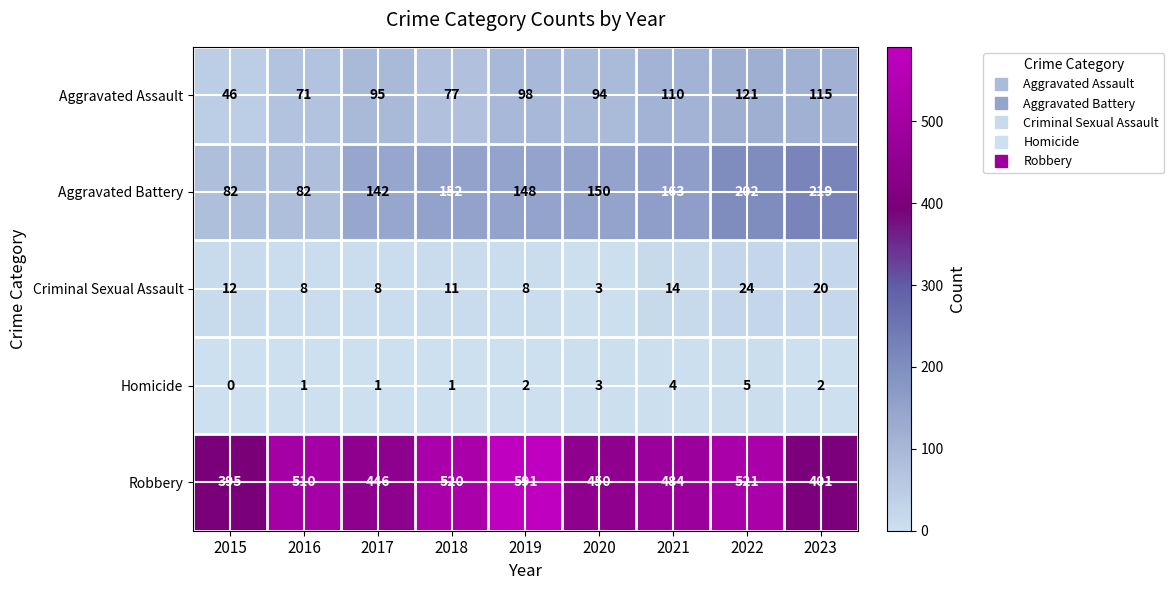

Where does the Criminal Sexual Assault series first go above 11?

2015